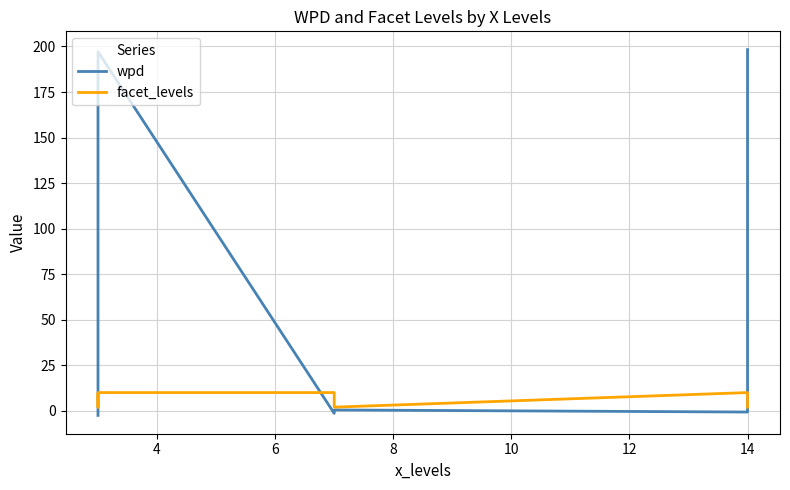

Which series has the largest range (max minus min)?

wpd